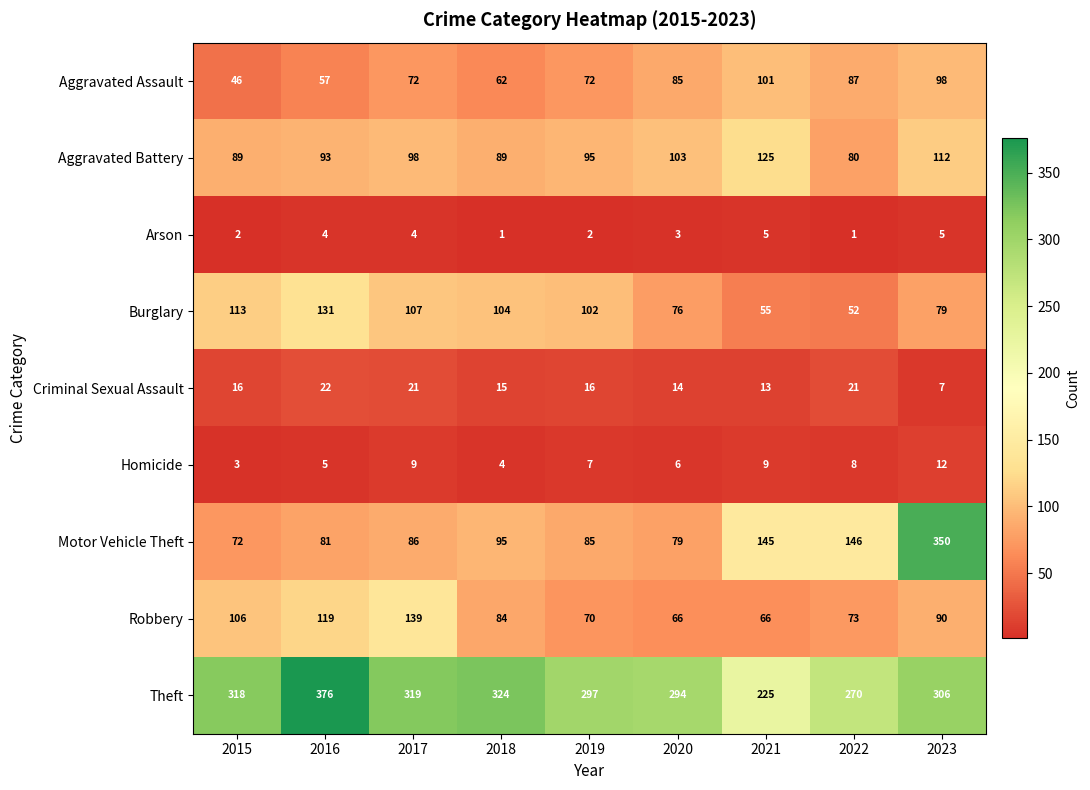

What value does the Robbery series have at 2022, to the nearest 5?

75